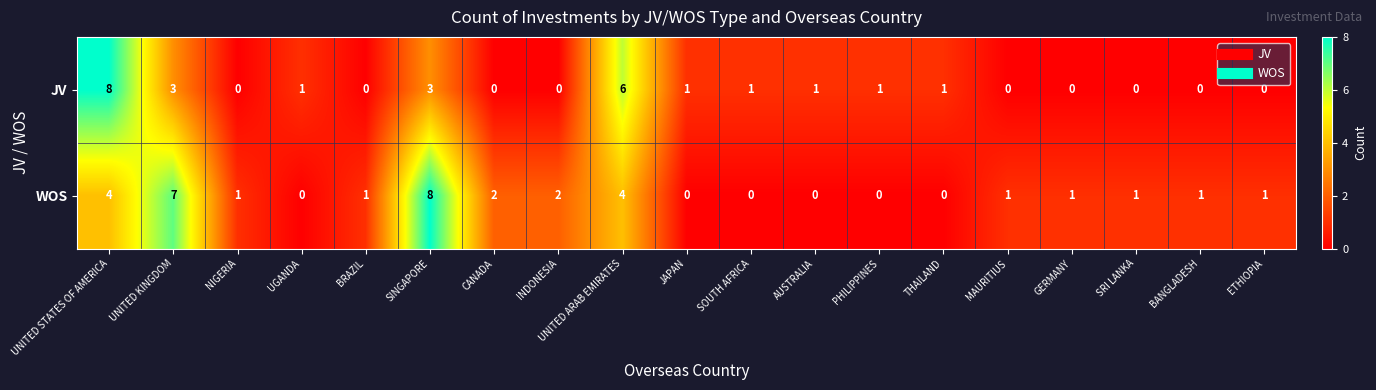

Count the WOS values in the range 0 to 2.

15